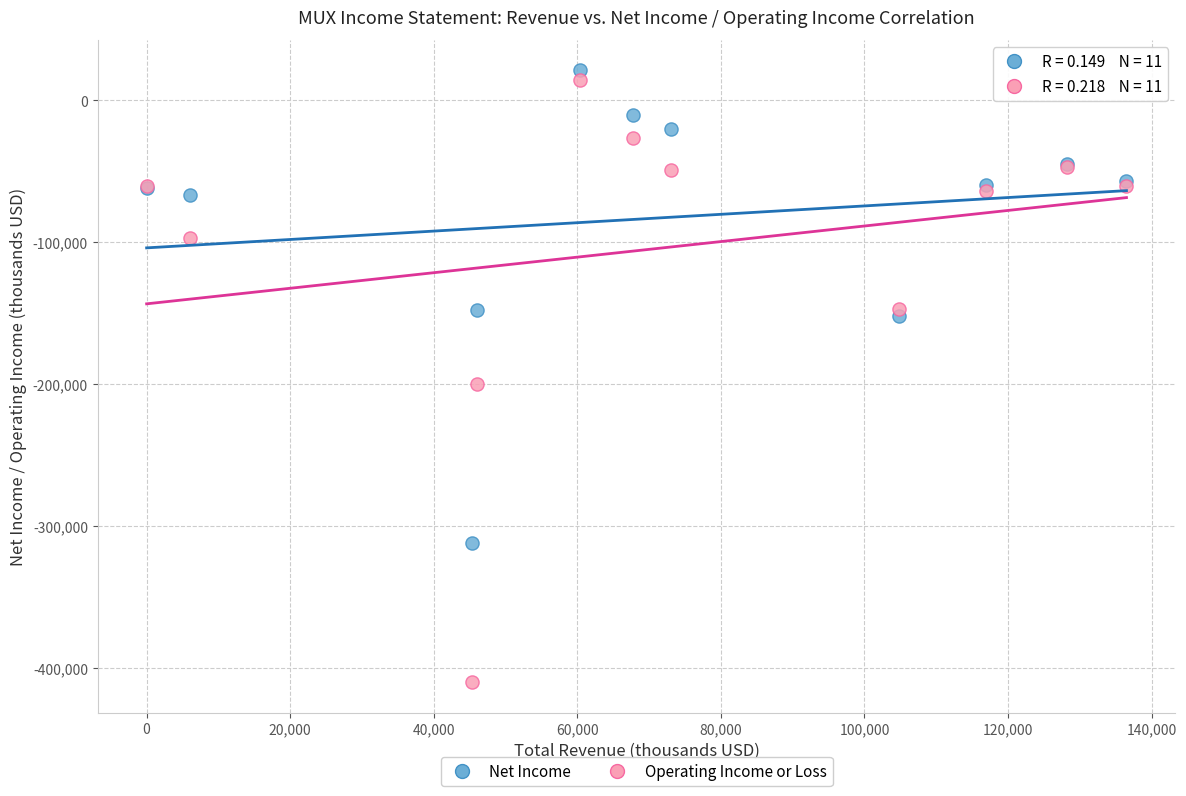

Across all series, what Y value is closest to -194550?

-199800